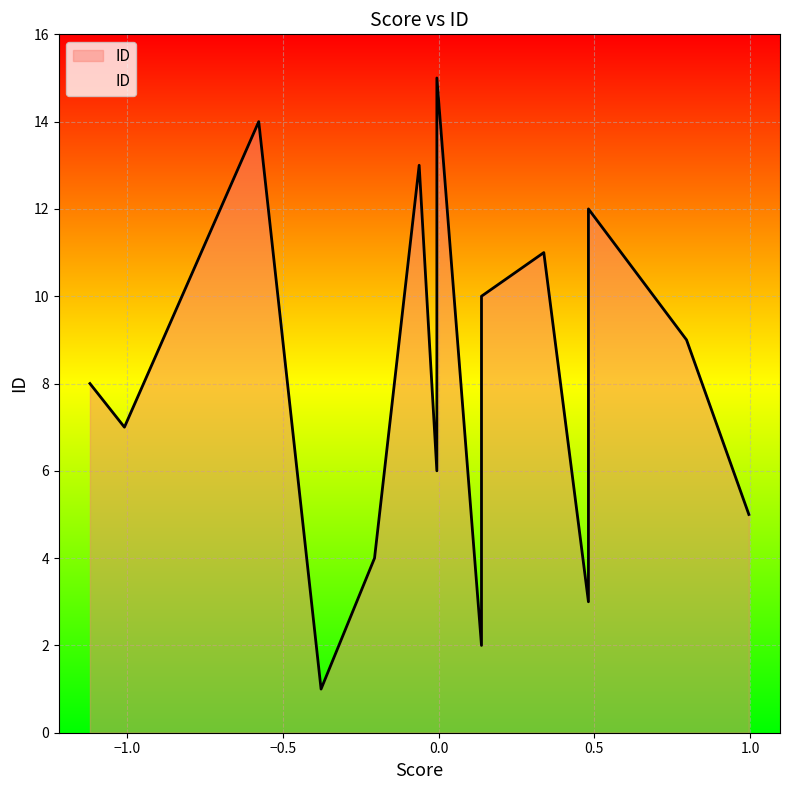

True or false: there are more than 0 points higher than both neighbors.

True